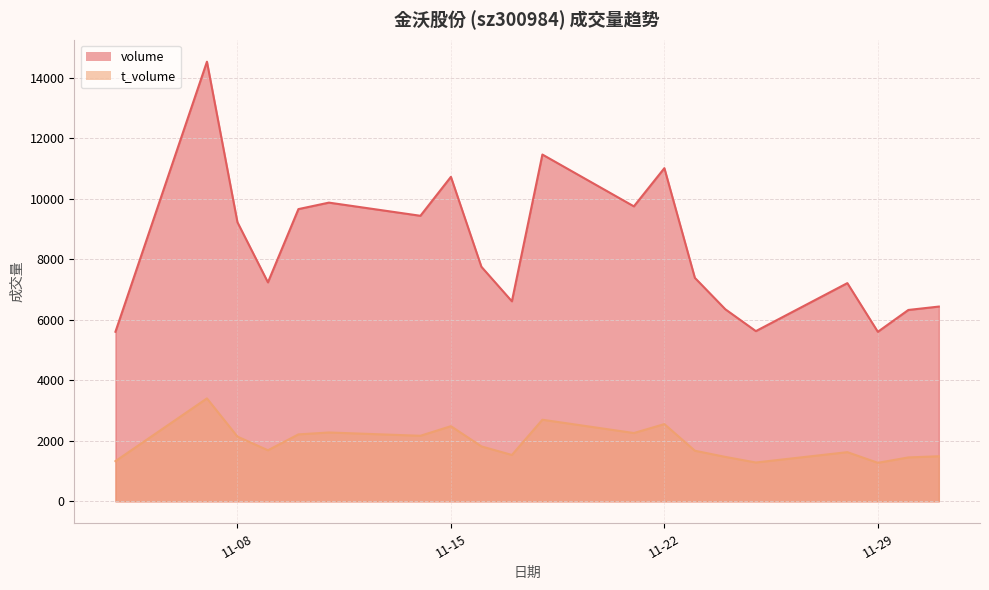

At how many categories does at least one series exceed 12485?

1